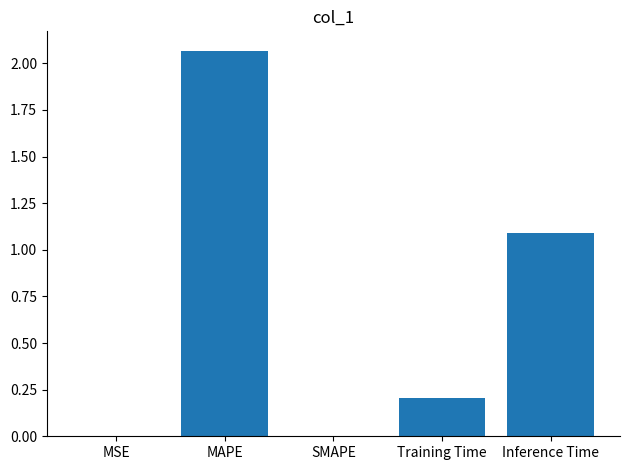

Is it true that the value at Training Time is 0.1?

False